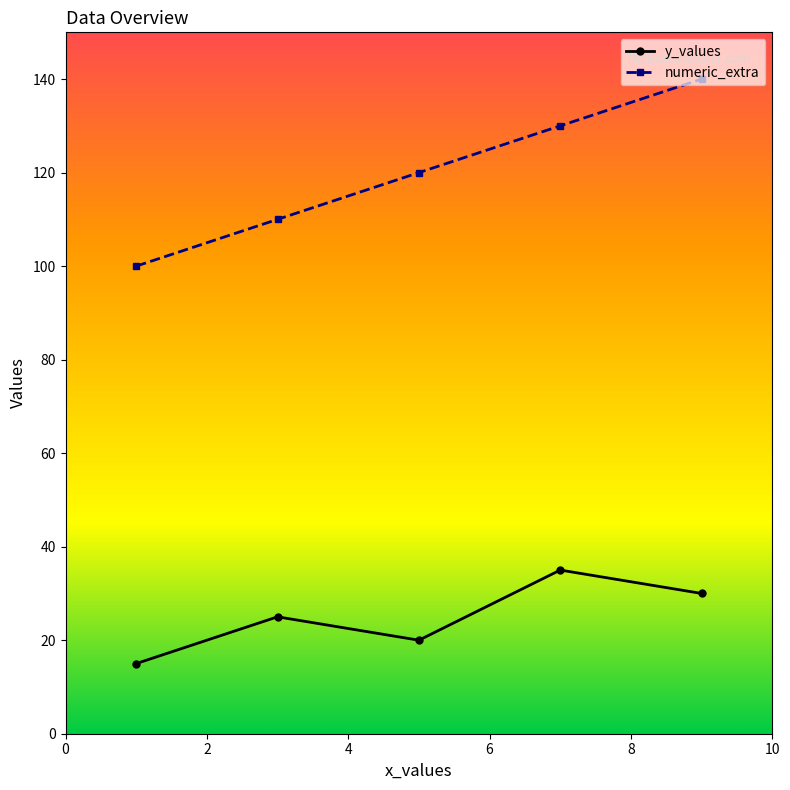

What is the difference between the maximum and minimum values in the y_values series?

20